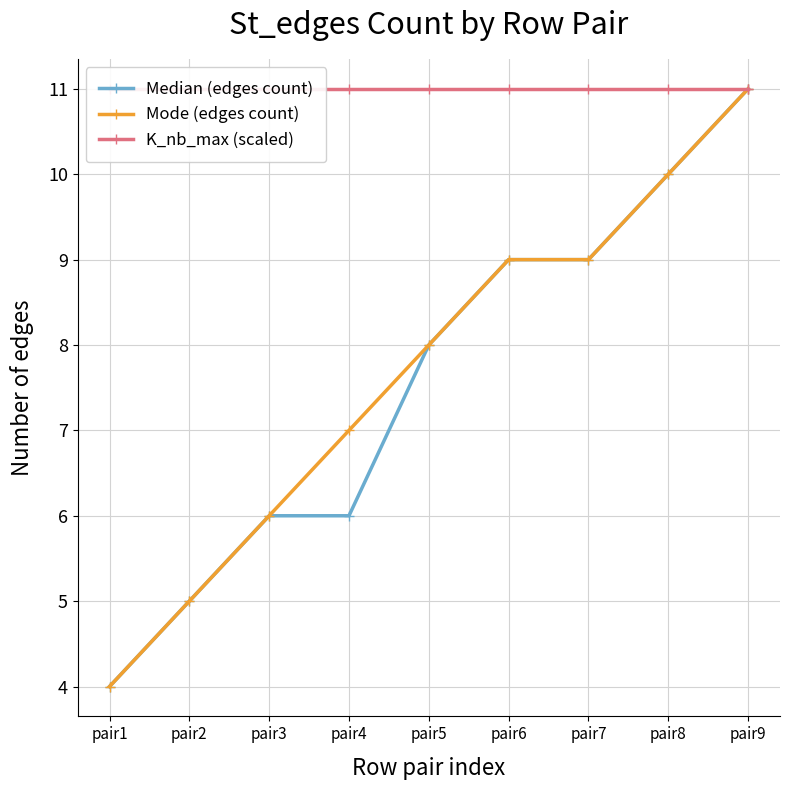

Count the number of data series in this chart.

3